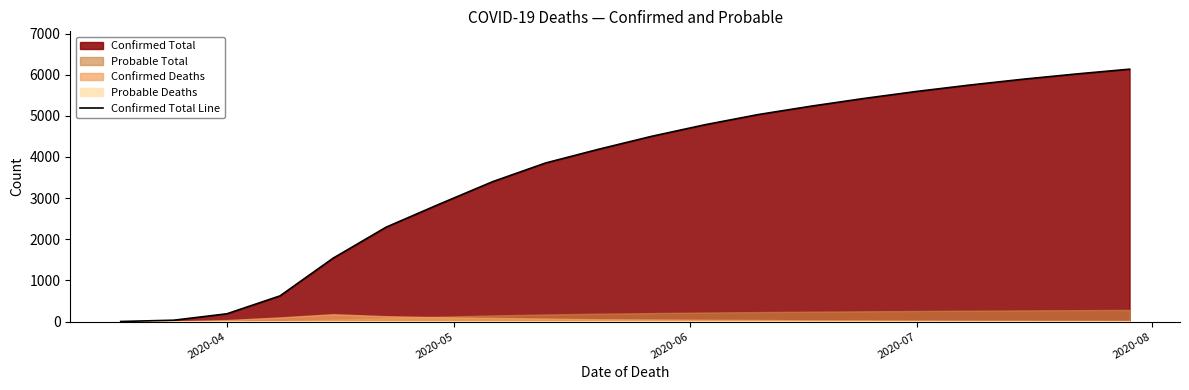

True or false: the data shows 56 at 2020-05.

False